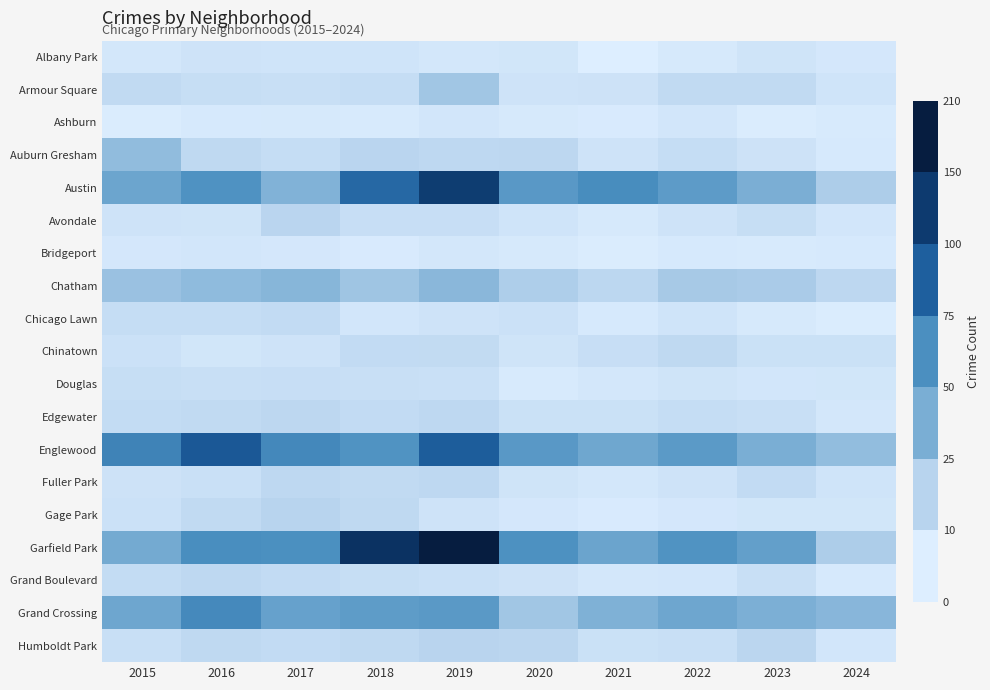

Which series has the largest total across all categories?

Garfield Park